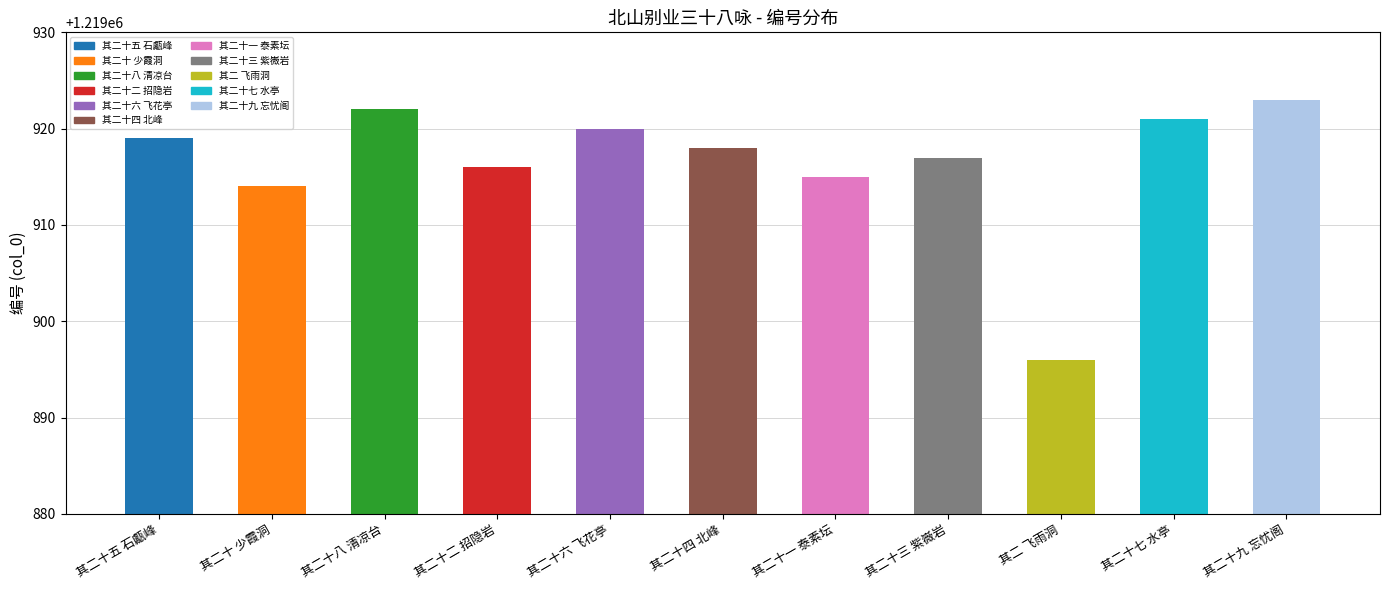

What is the sum of the values at 其二十六 飞花亭 and 其二十七 水亭?

2439841